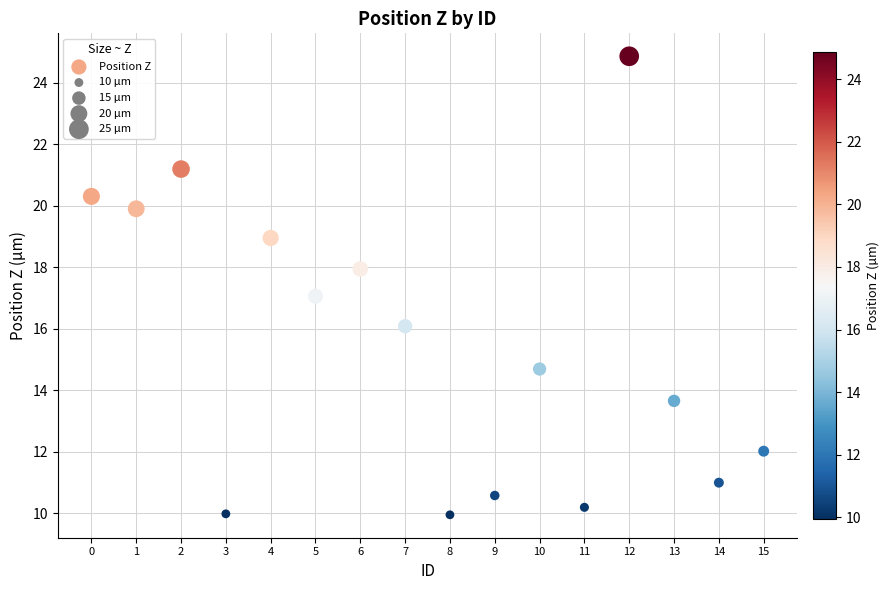

What is the range of Y values (max minus min)?

14.9